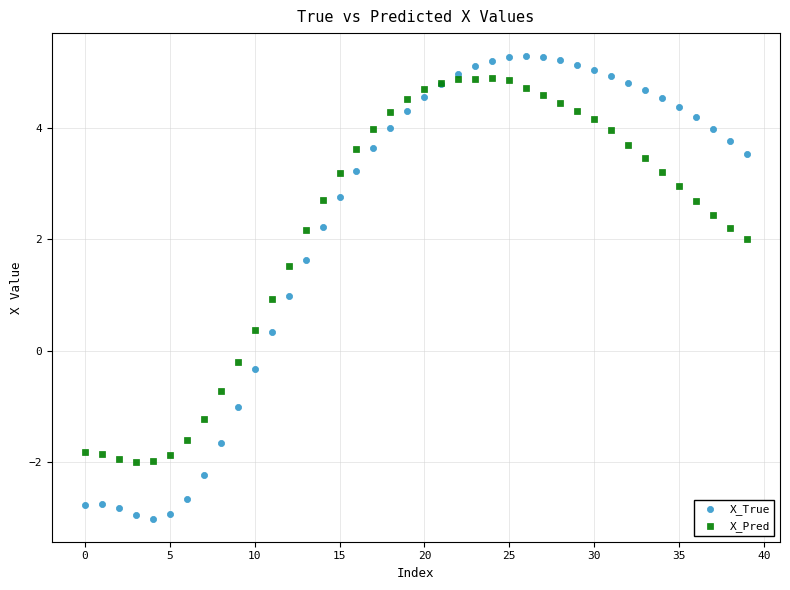

Which series contains the lowest Y value?

X_True